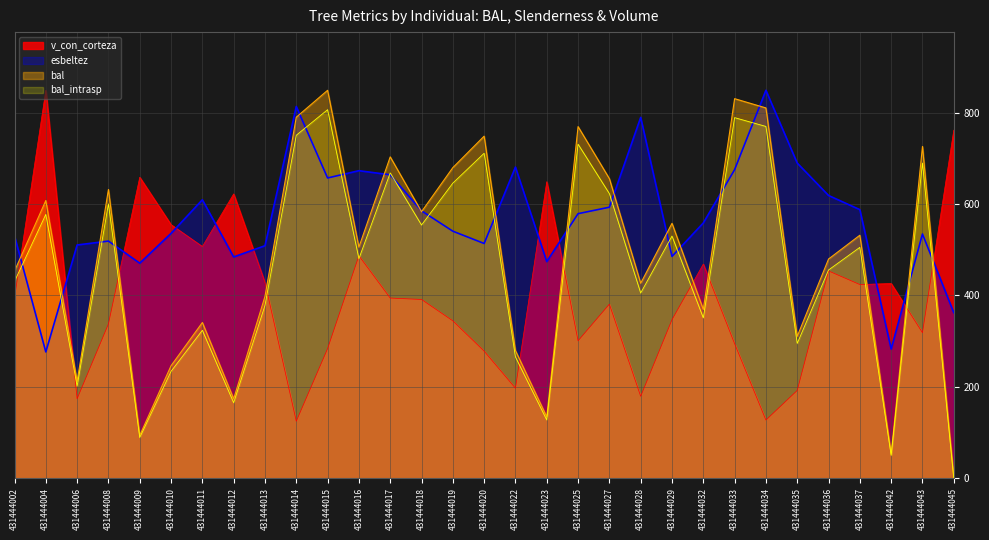

How many times do esbeltez and bal cross each other?

18